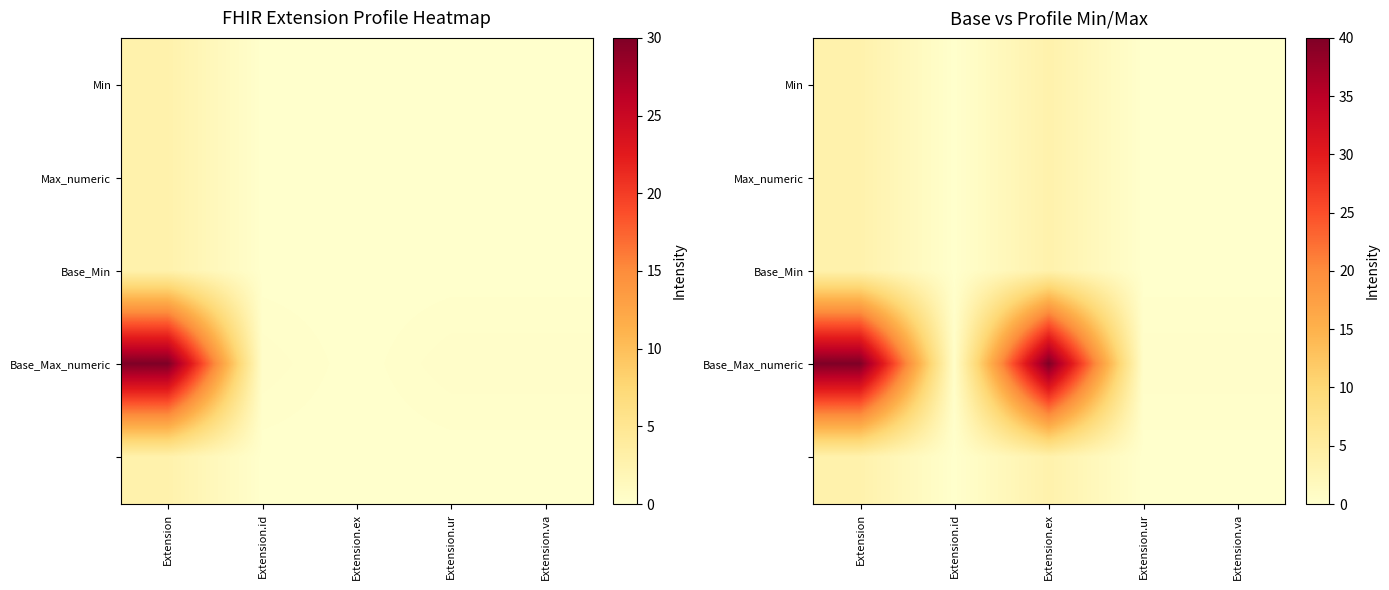

What is the maximum value shown in the chart?

40.0